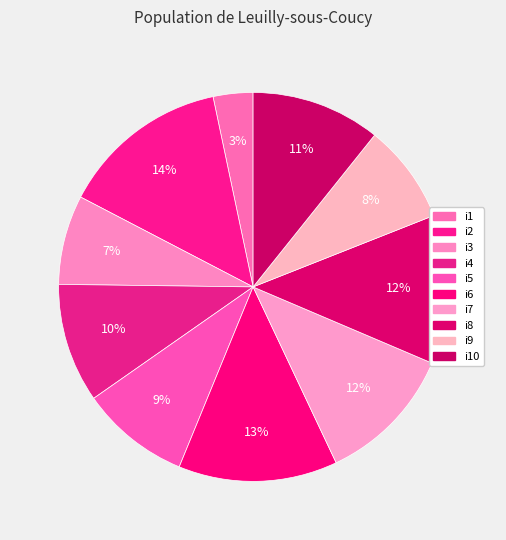

How many slices are in this pie chart?

10